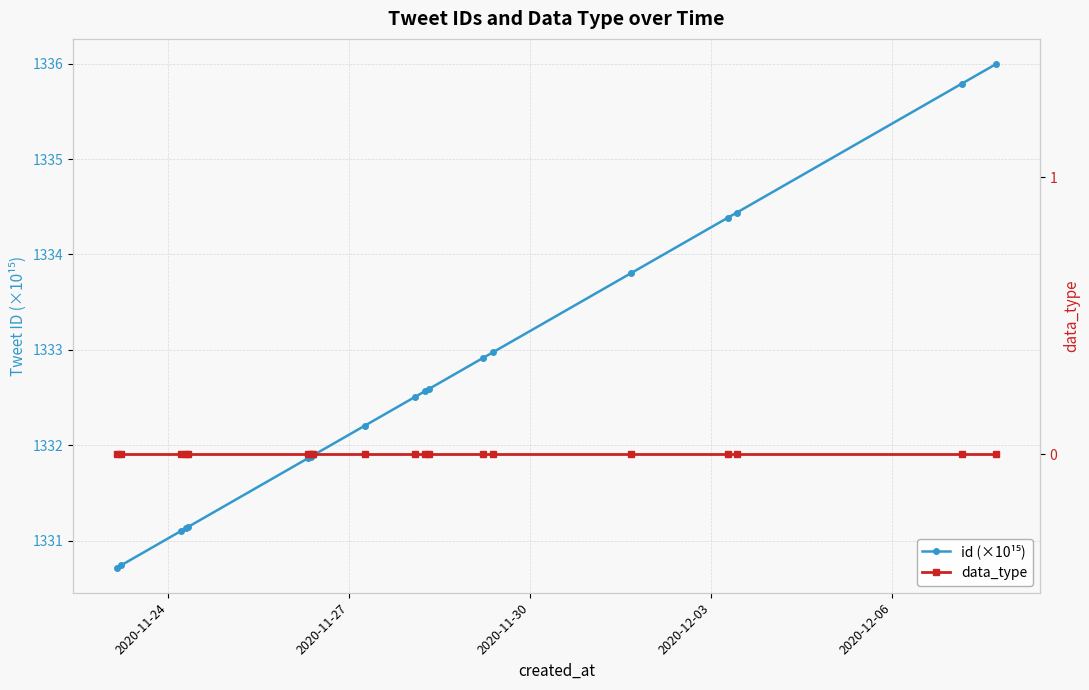

What are all the series names shown in the legend?

id (×10¹⁵), data_type